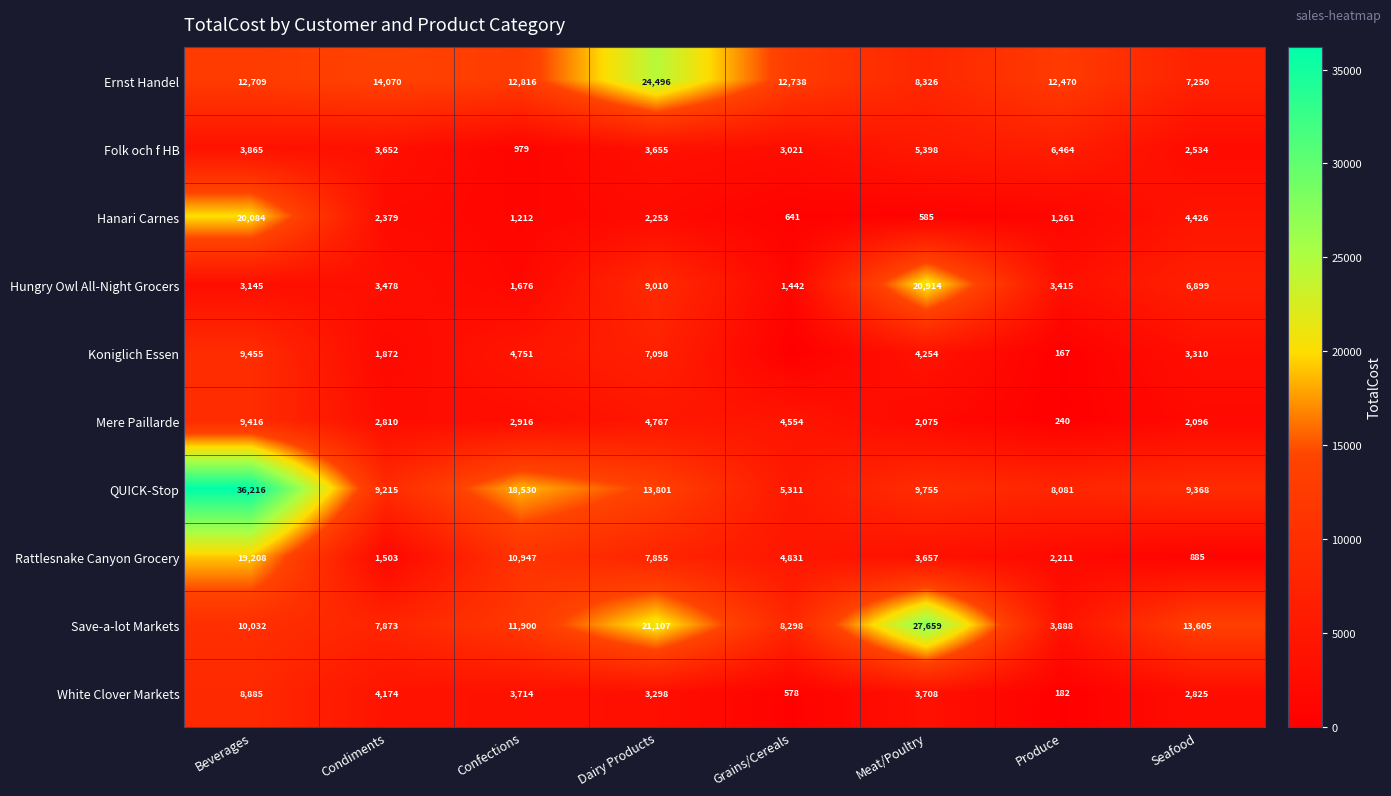

Read the Rattlesnake Canyon Grocery value at Dairy Products.

7855